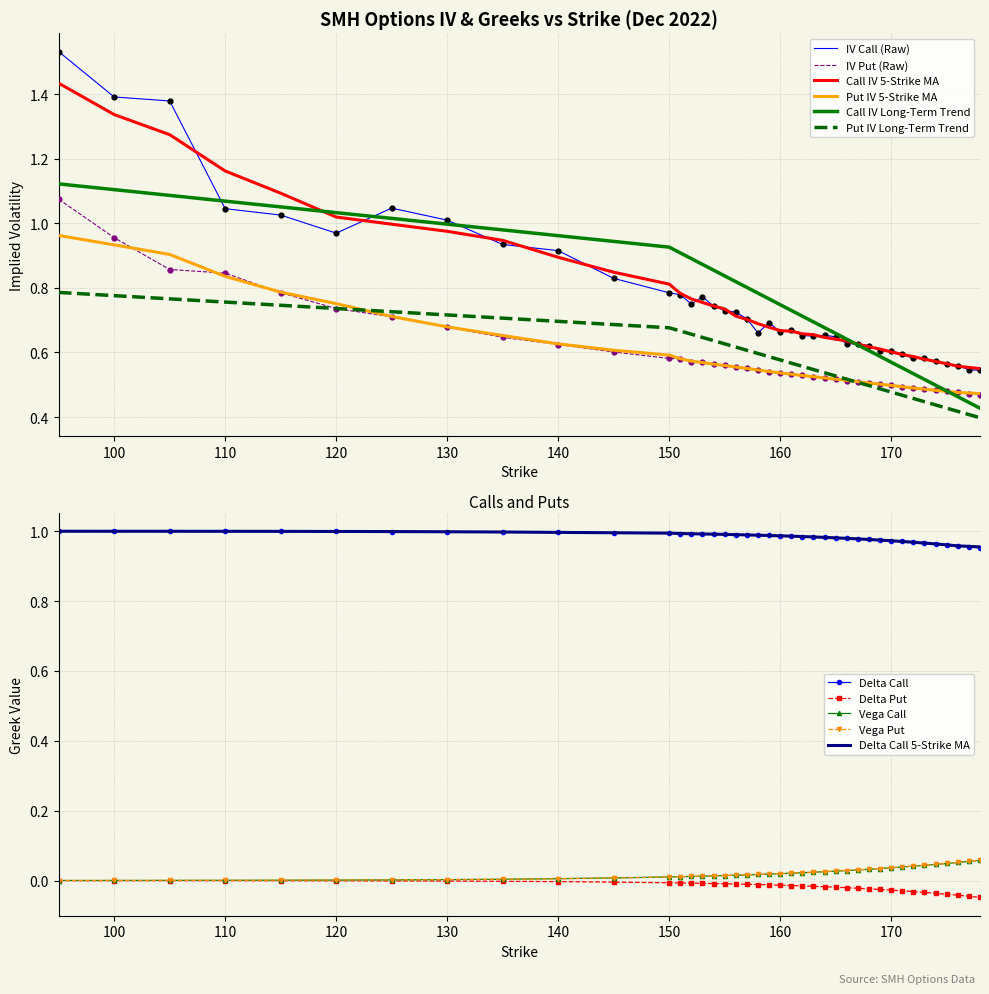

At how many categories does at least one series exceed 0?

40